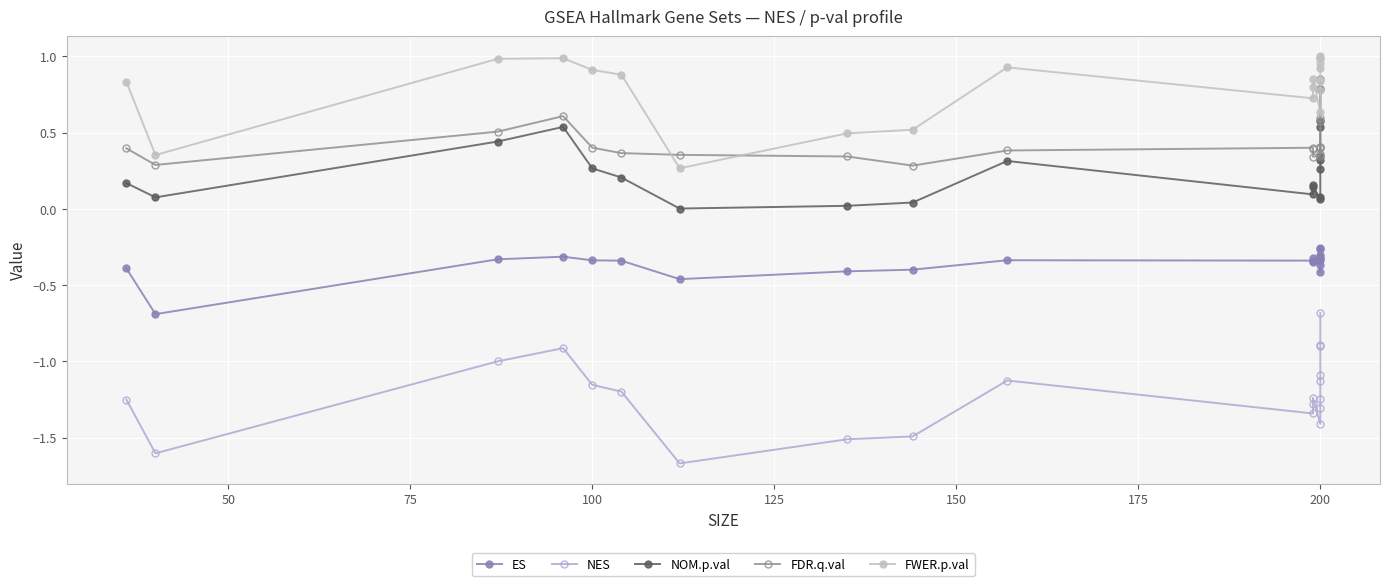

What is the value of the FDR.q.val point at the 19th from the left?

0.6